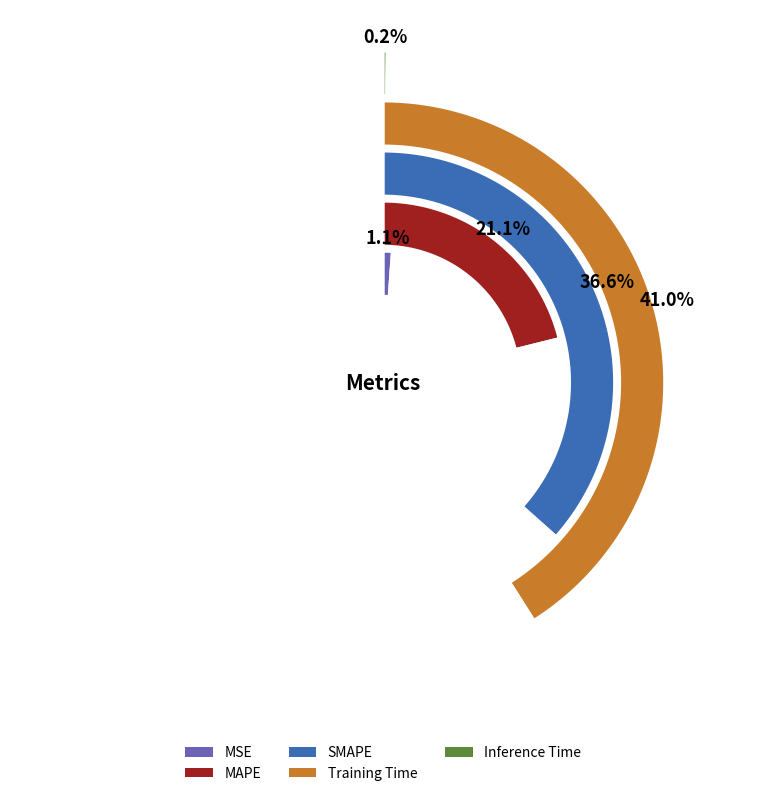

Count the number of slices in the pie.

5